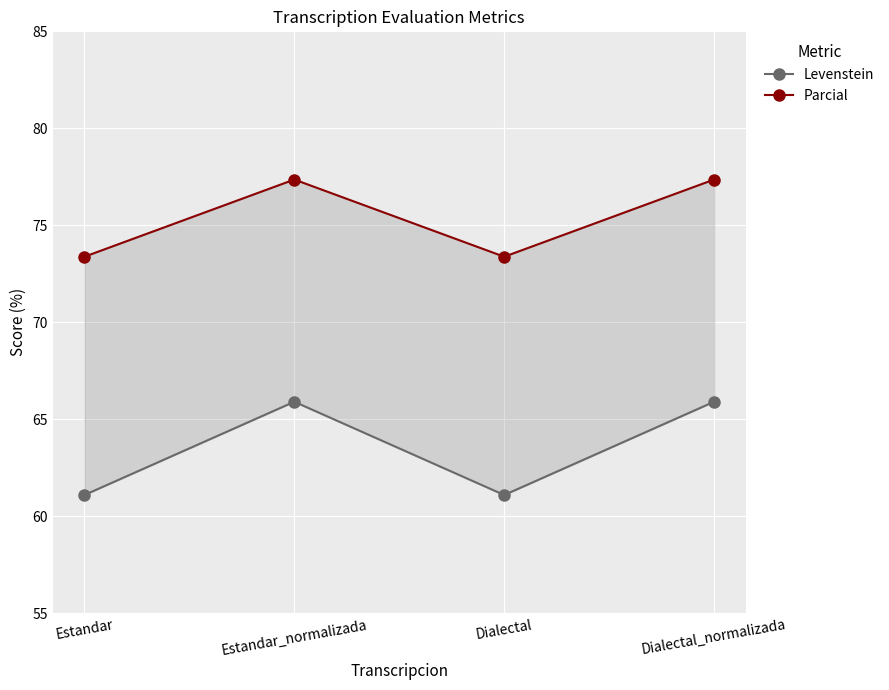

List the series in order of their peak value, lowest first.

Levenstein, Parcial